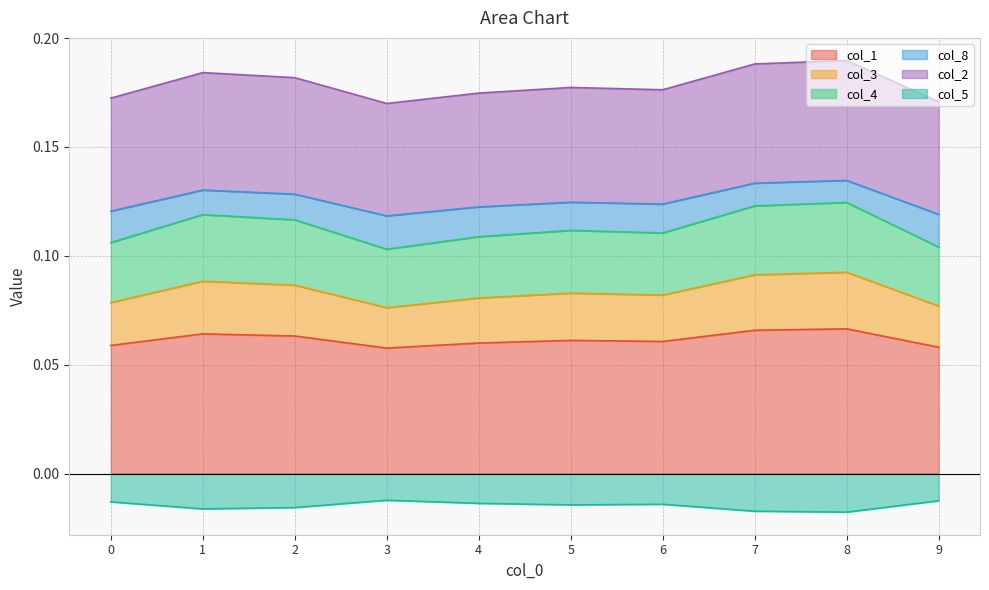

Where is col_2 nearest to the value 0?

3